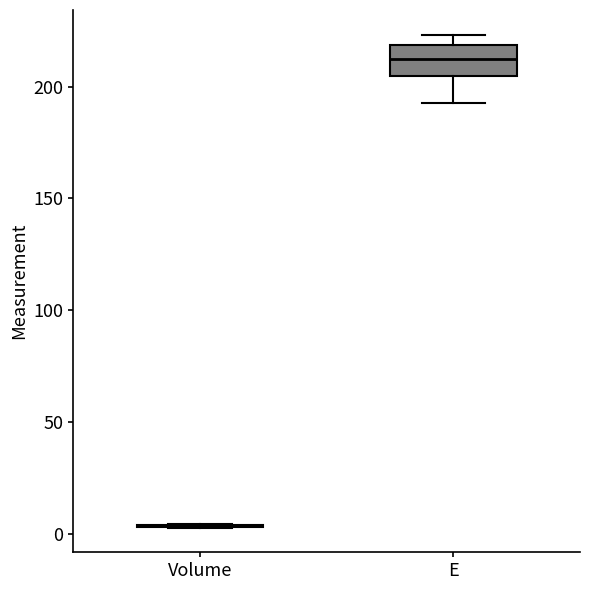

Where is the upper edge of the box for E on the y-axis? The values are not printed on the chart, so give them approximately, as read against the axis.

220